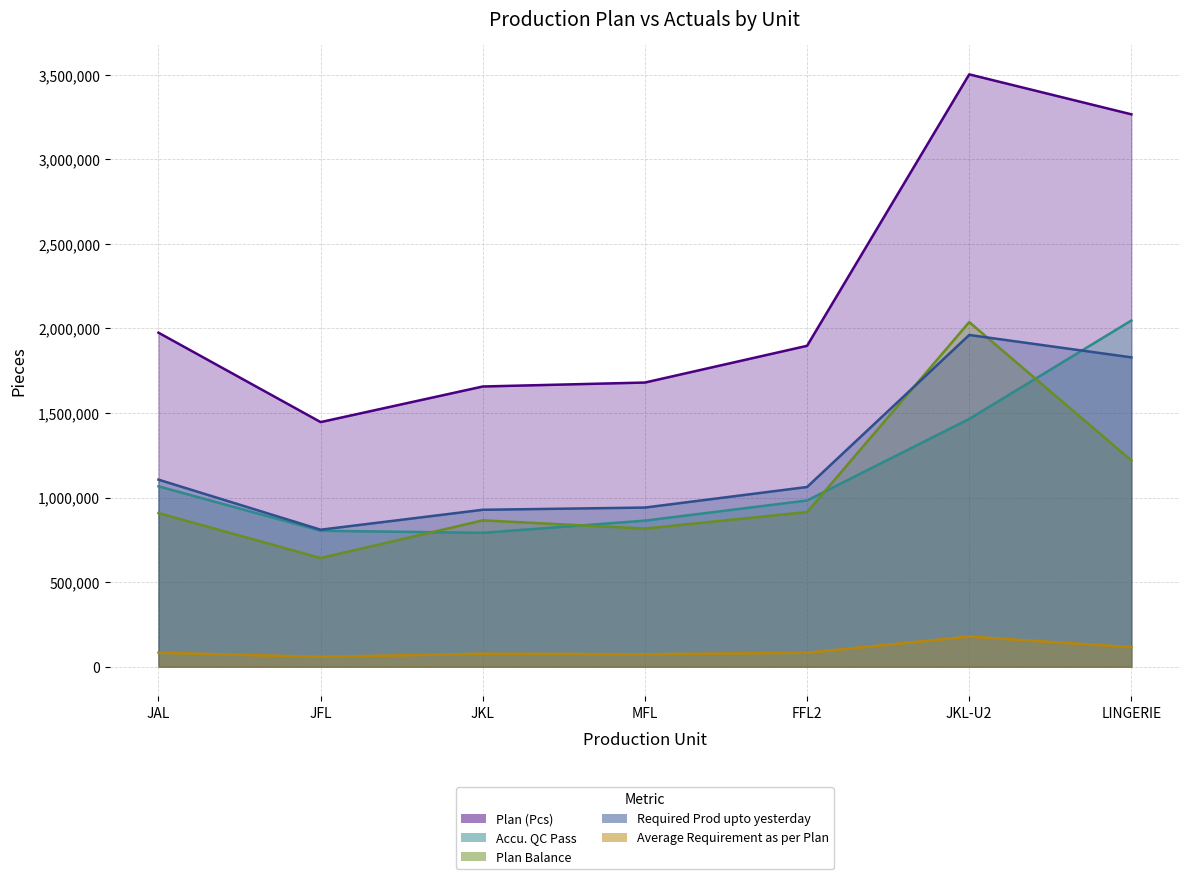

Is it true that Plan (Pcs) equals 849461 at LINGERIE?

False